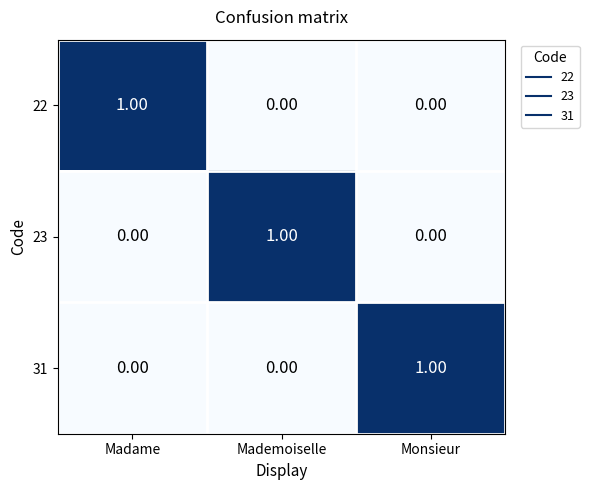

At which label does 22 reach its peak?

Madame